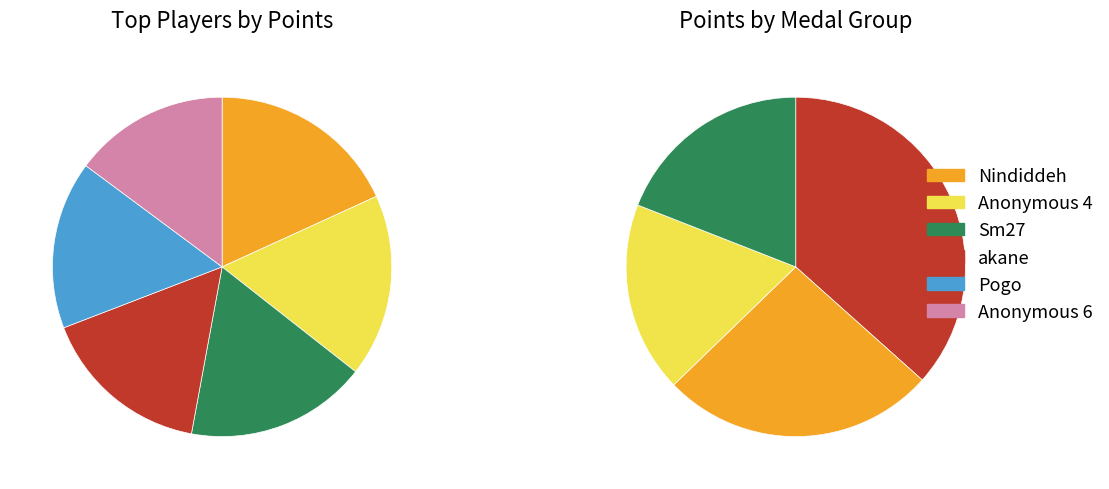

What is the ratio of the value at akane to the value at Sm27?

0.9